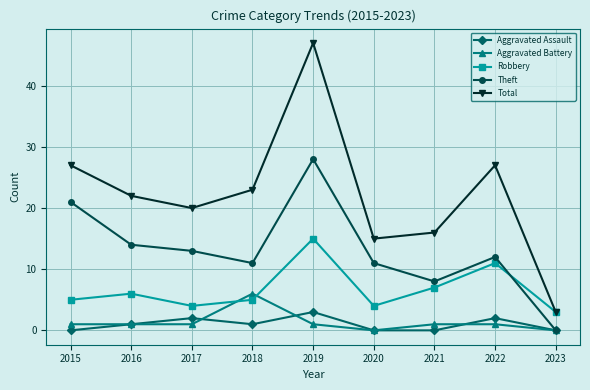

What is the difference between the maximum and minimum values in the Robbery series?

12